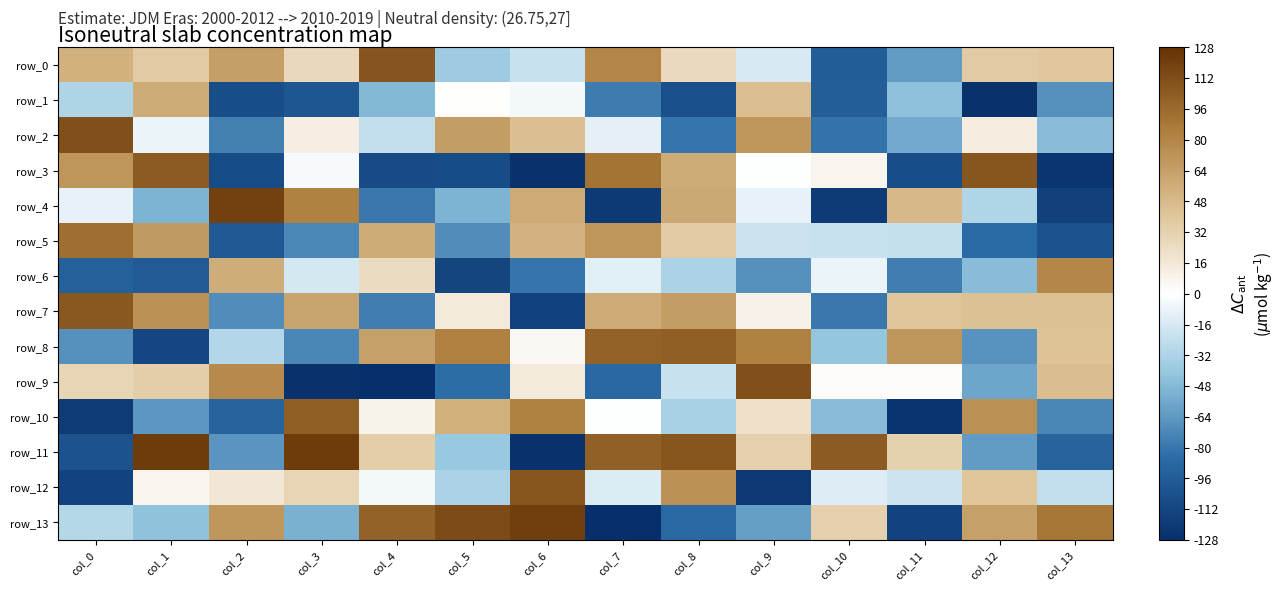

What is the difference between the row_12 values at col_8 and col_4?

78